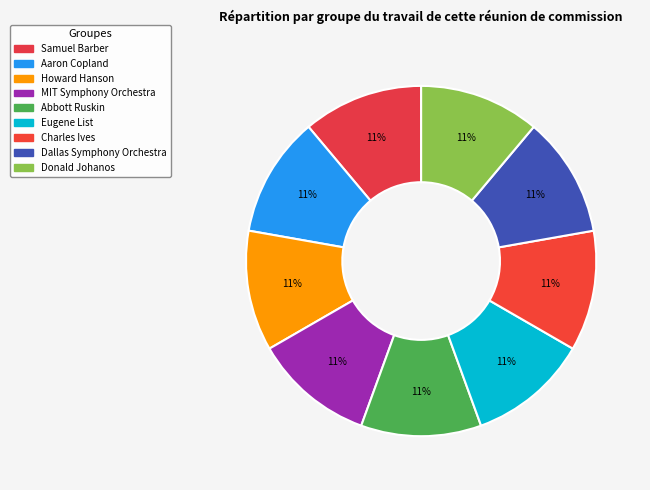

Is there a majority slice in this chart?

No